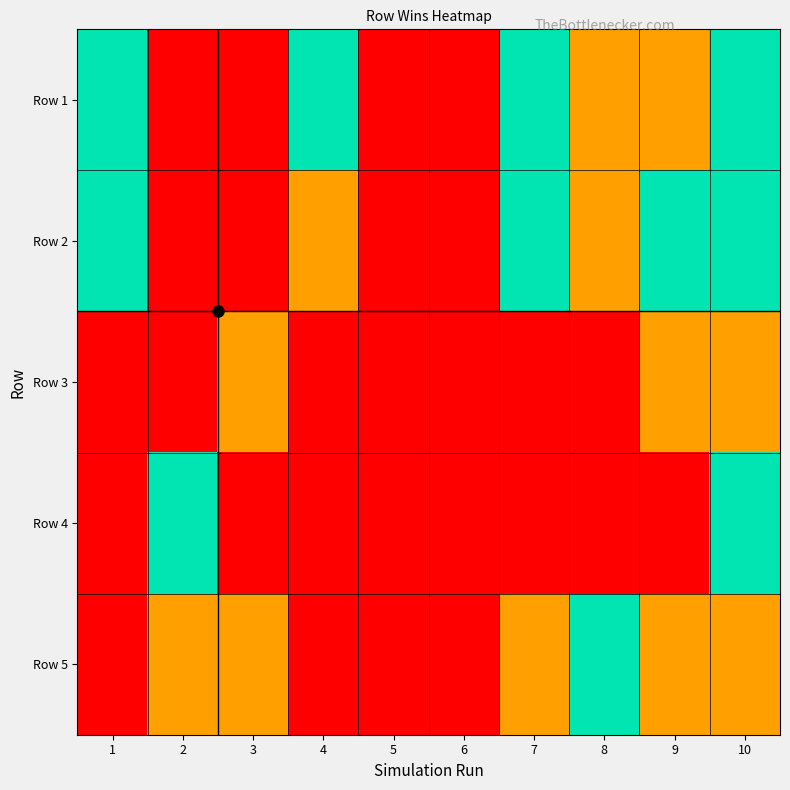

Between 5 and 8, which is larger?

8